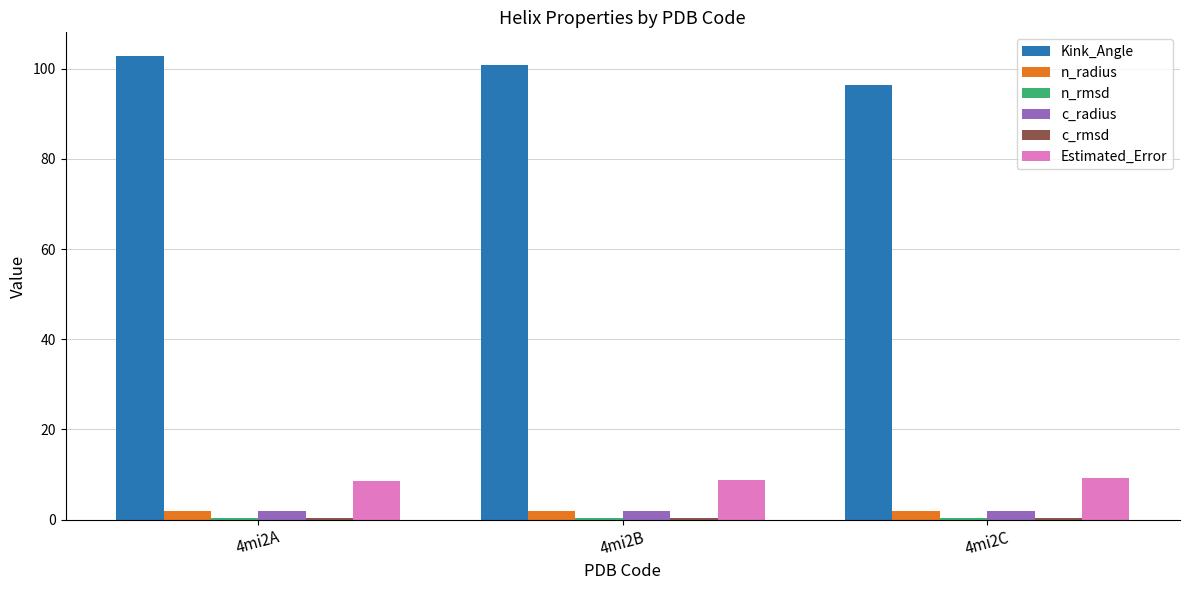

Which series changed the most between 4mi2A and 4mi2B?

Kink_Angle